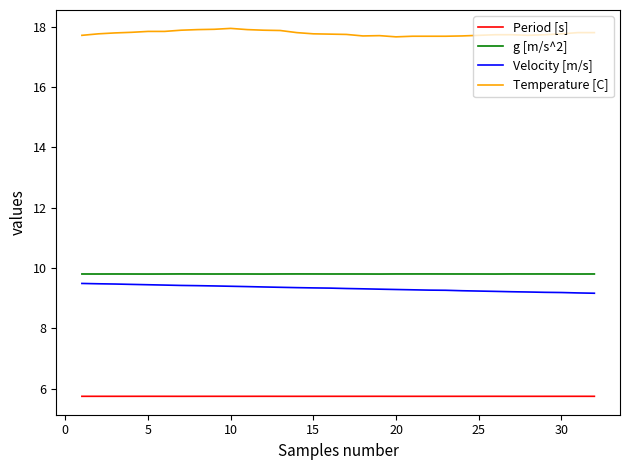

True or false: Period [s] and Temperature [C] intersect in this chart.

False